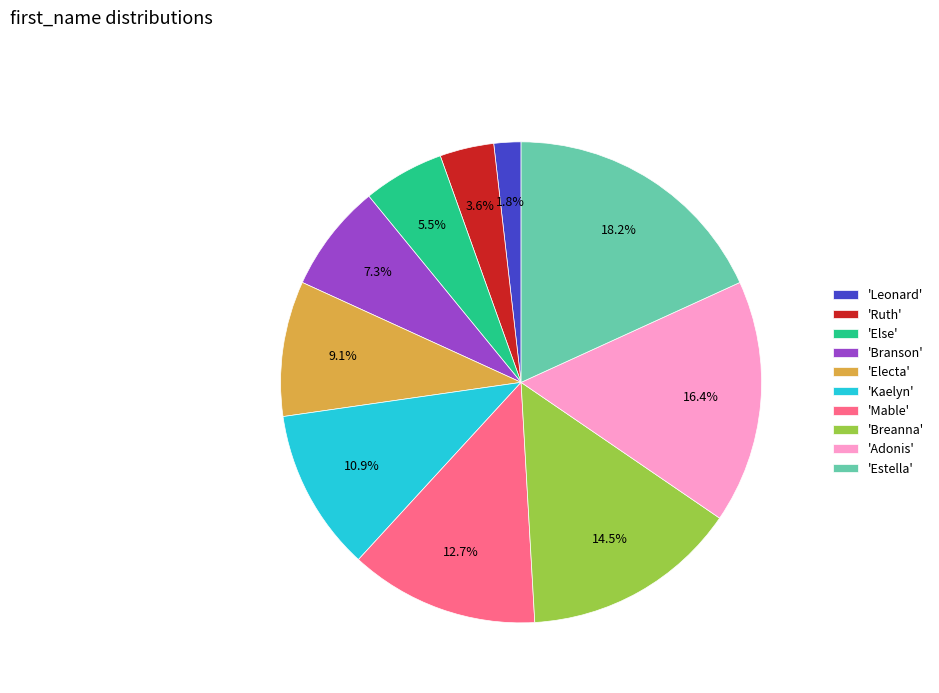

Rank the categories by value from highest to lowest.

'Estella', 'Adonis', 'Breanna', 'Mable', 'Kaelyn', 'Electa', 'Branson', 'Else', 'Ruth', 'Leonard'